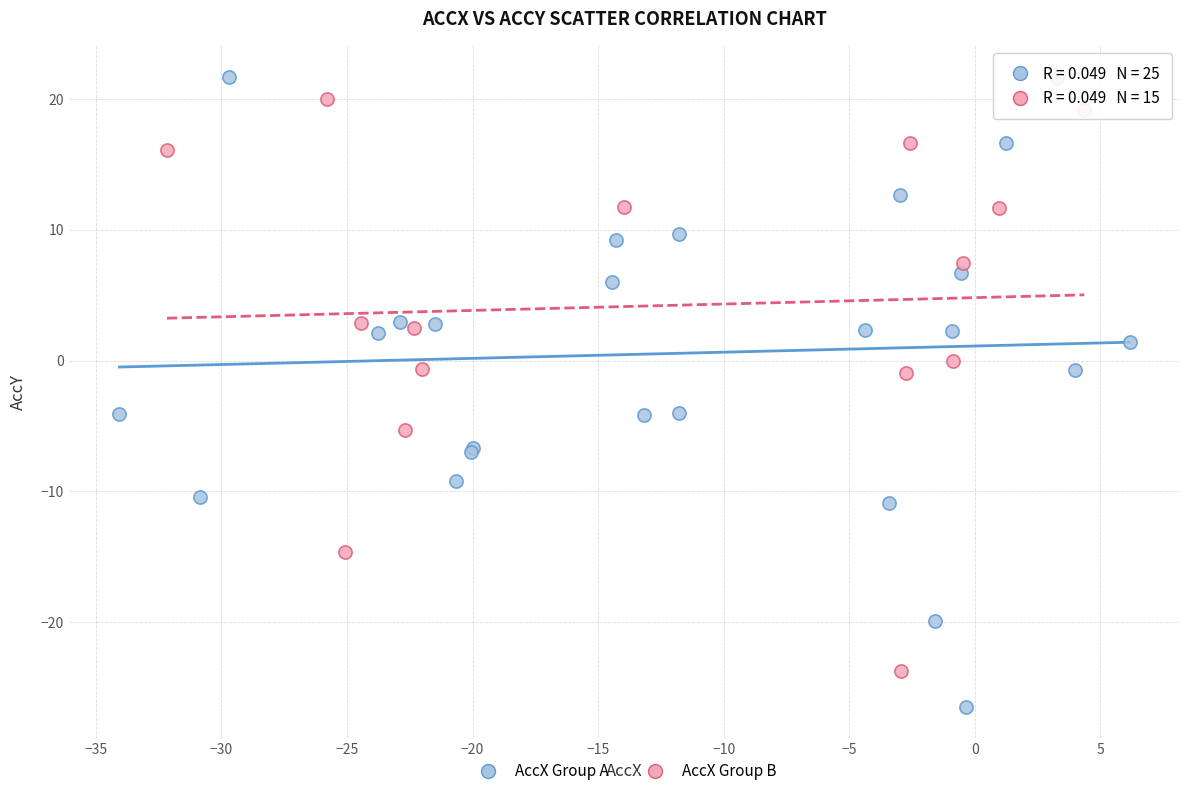

Which series has the largest Y range (max minus min)?

AccX Group A